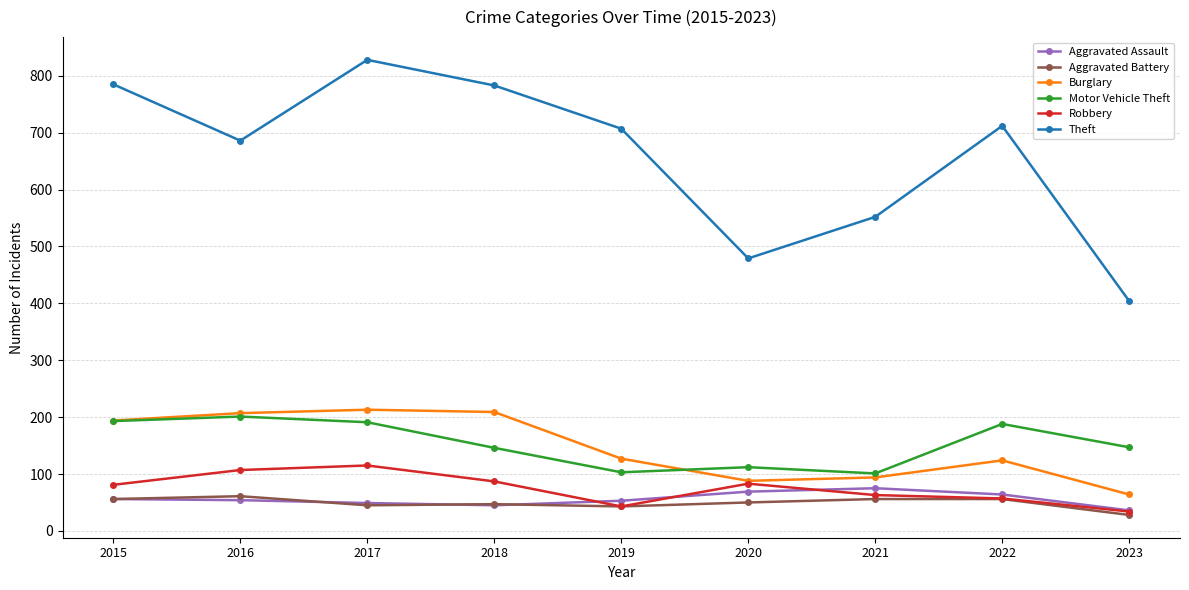

How many values in the Aggravated Assault series are below 54?

4